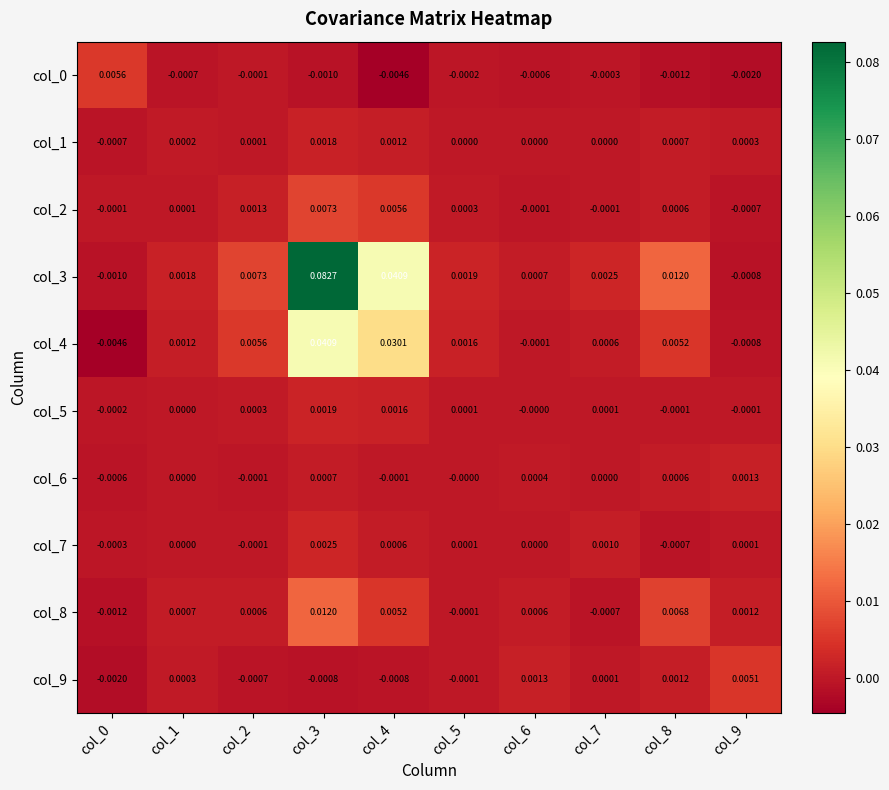

How many data points does each series have?

10